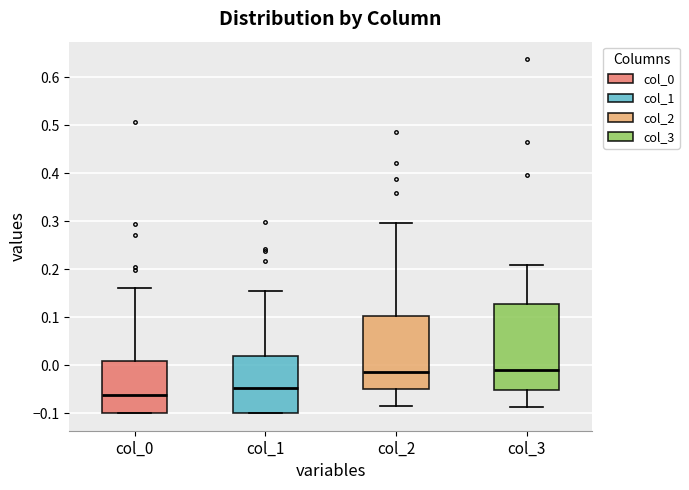

Where is the upper edge of the box for col_1 on the y-axis? The values are not printed on the chart, so give them approximately, as read against the axis.

0.02